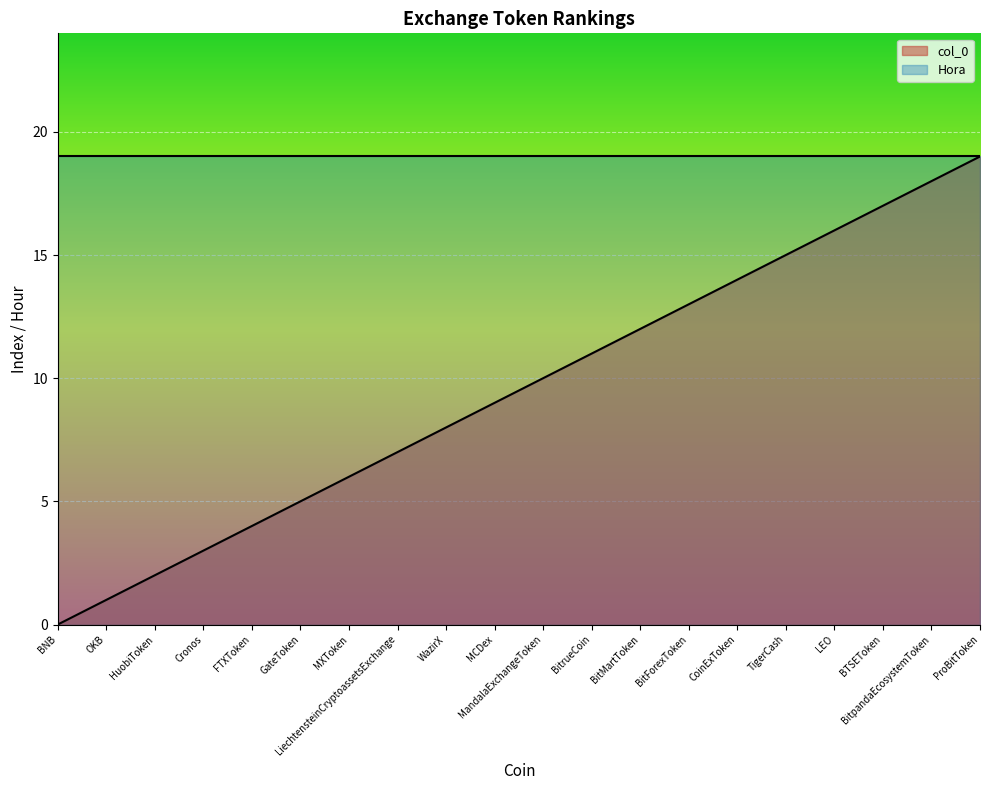

At which label does the data first exceed 10?

BitrueCoin